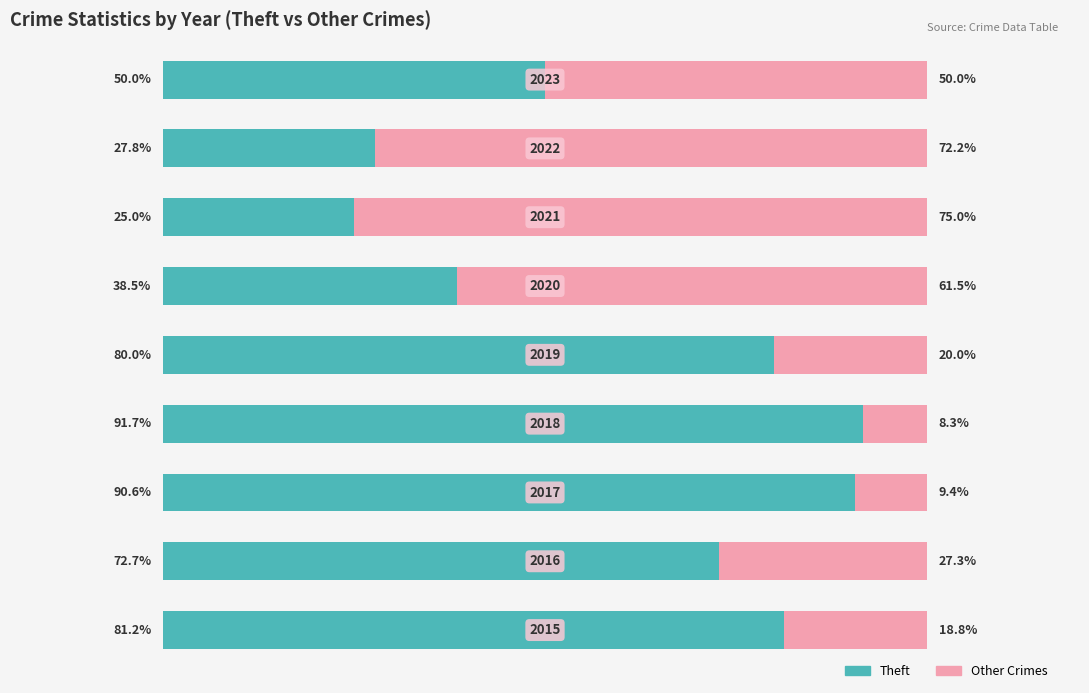

What is the average value of the Theft series?

61.9